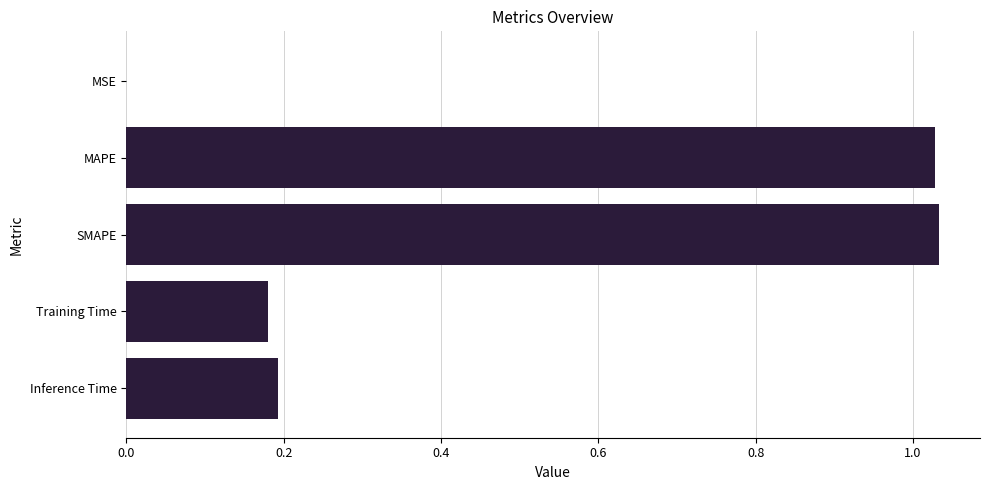

What is the sum of all values?

2.4